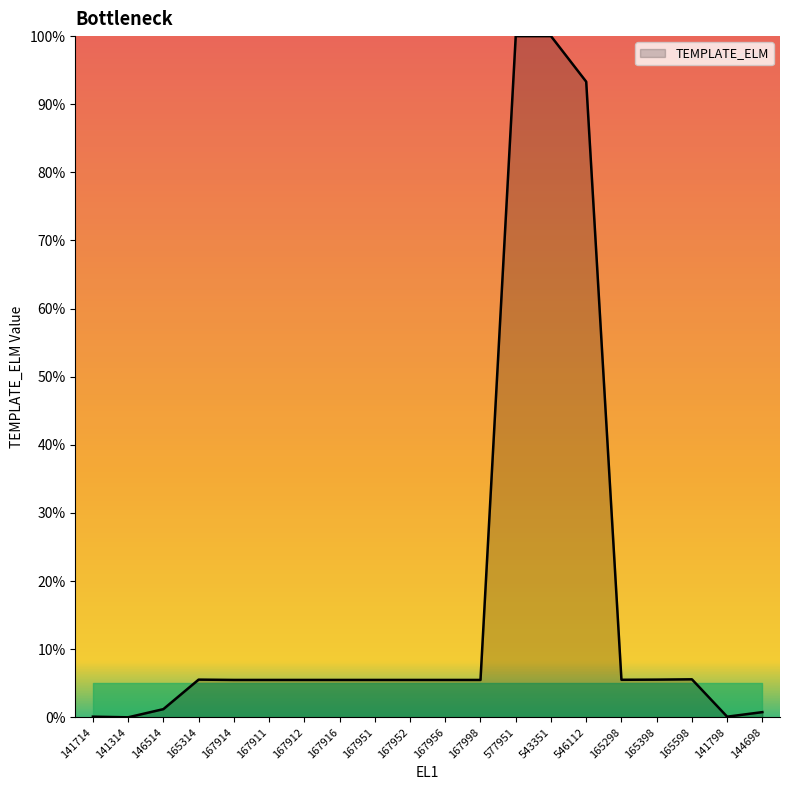

What is the average value?

18.1